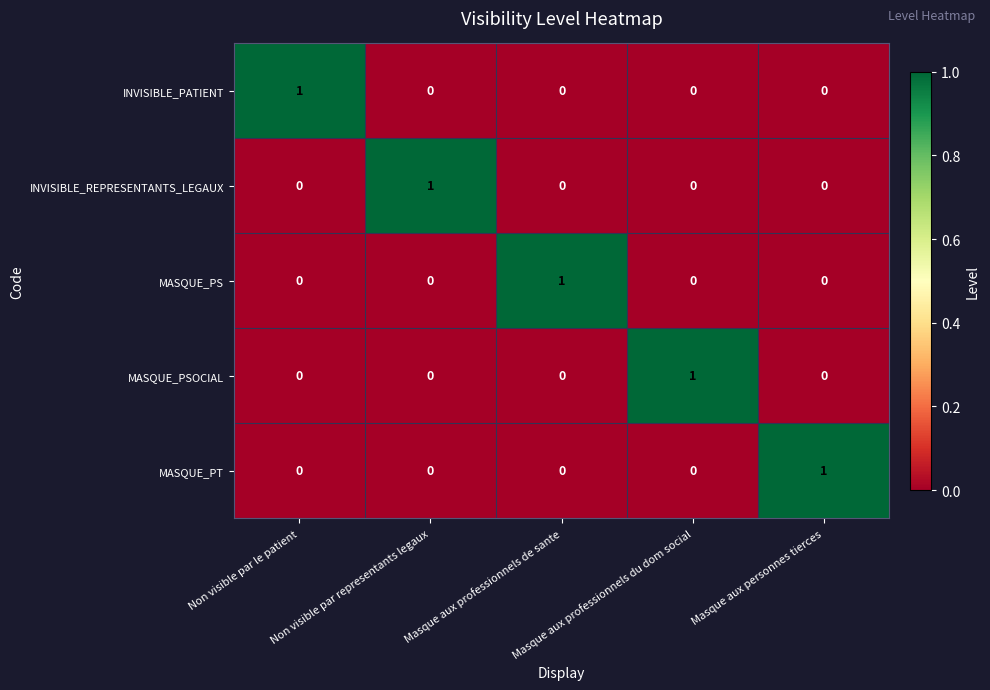

How many INVISIBLE_PATIENT values are between 0 and 1?

5